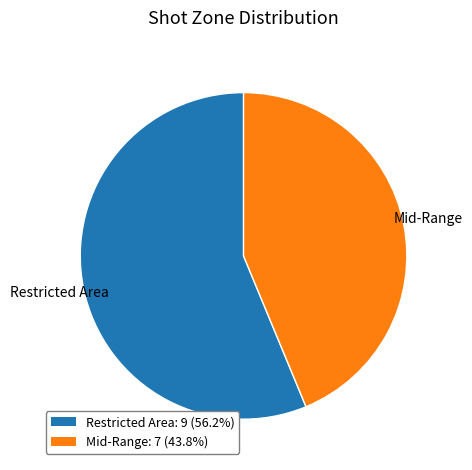

Which slice represents more than half of the pie?

Restricted Area